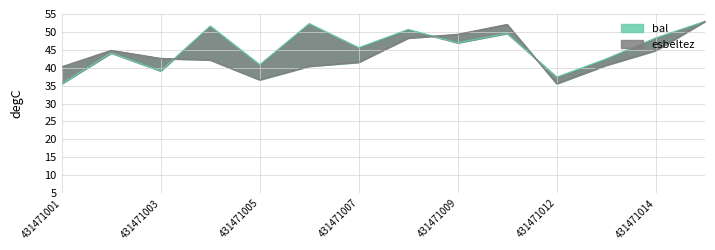

Count the number of data series in this chart.

2